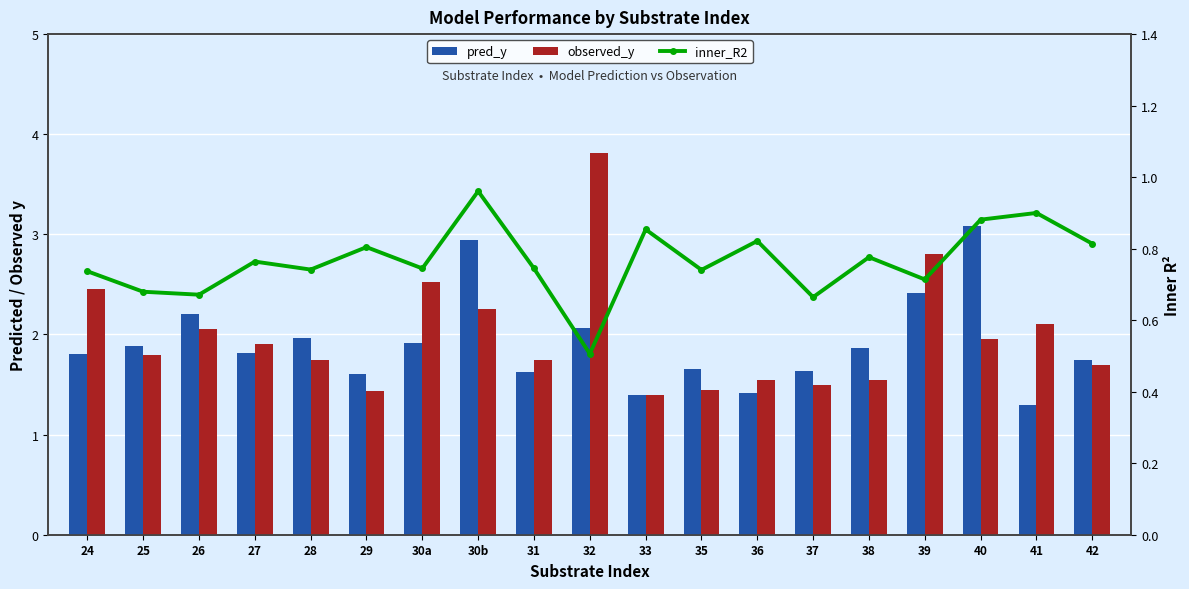

What is the average value of the pred_y series?

1.9